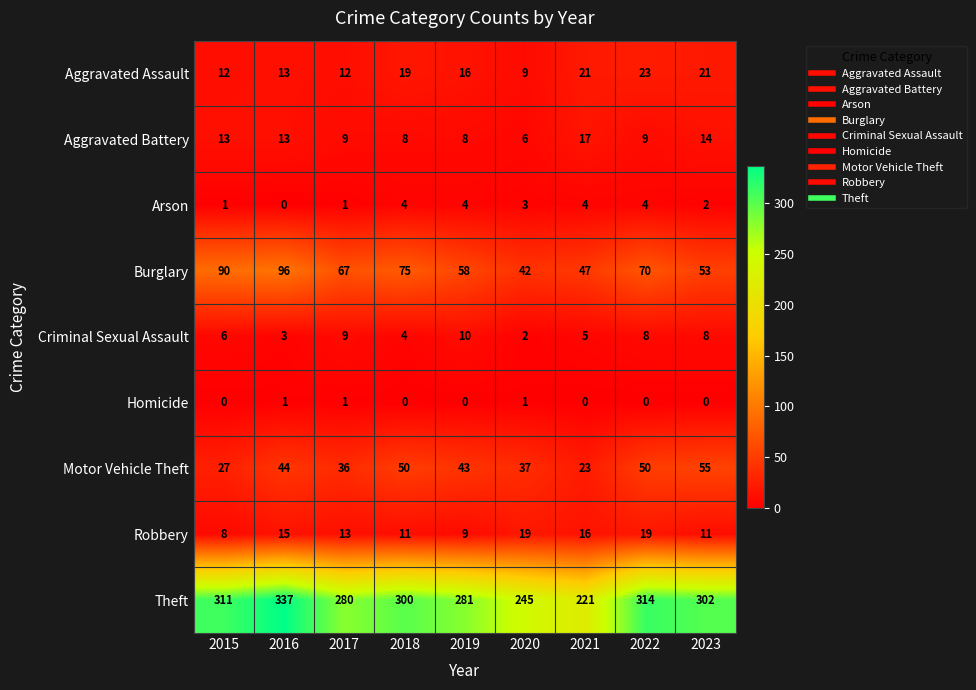

What is the difference between the highest and lowest values at 2020?

244